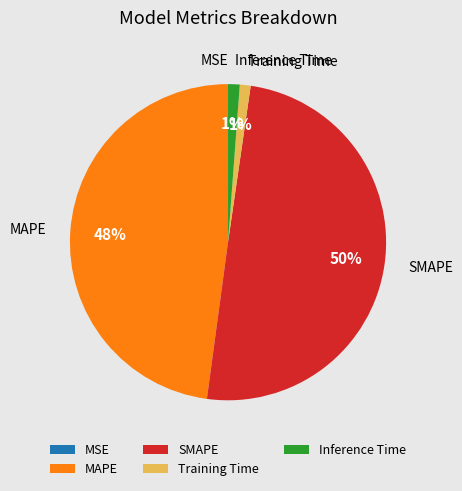

True or false: Inference Time accounts for 14% of the total.

False